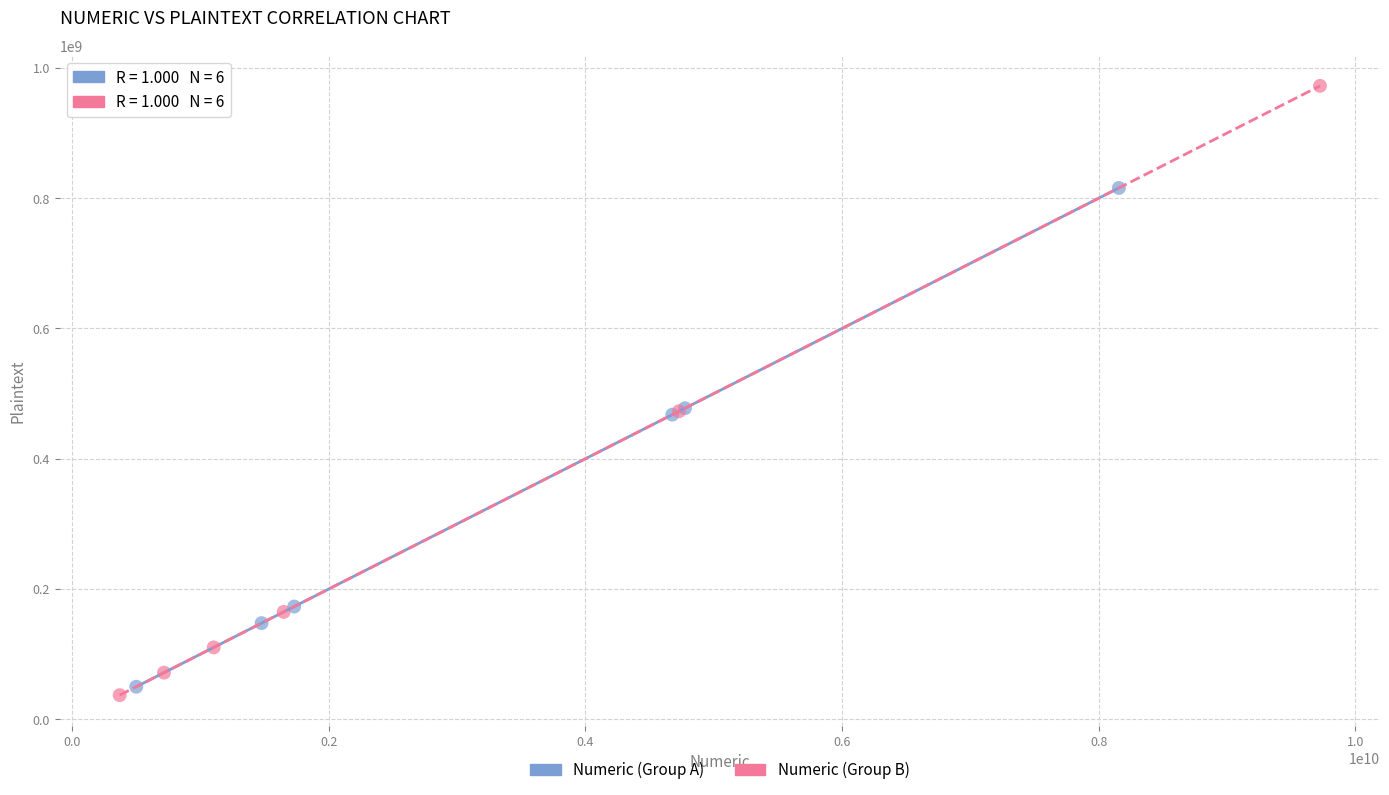

Which series has the largest Y range (max minus min)?

Numeric (Group B)